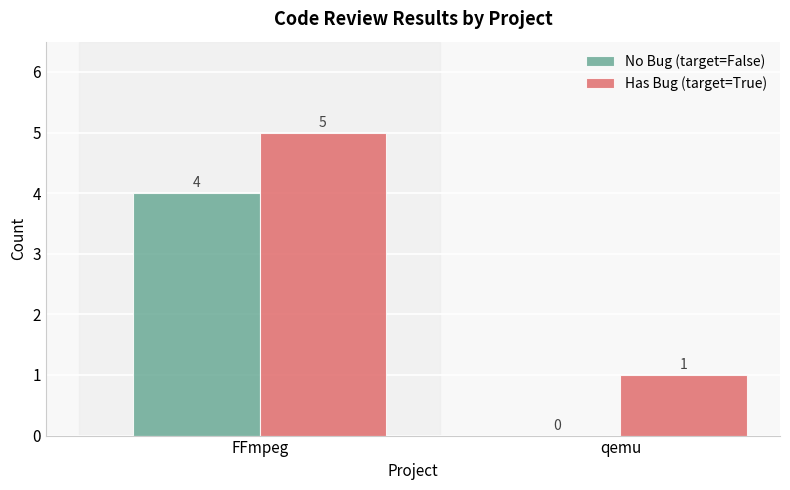

Is it true that No Bug (target=False) equals 4 at FFmpeg?

True